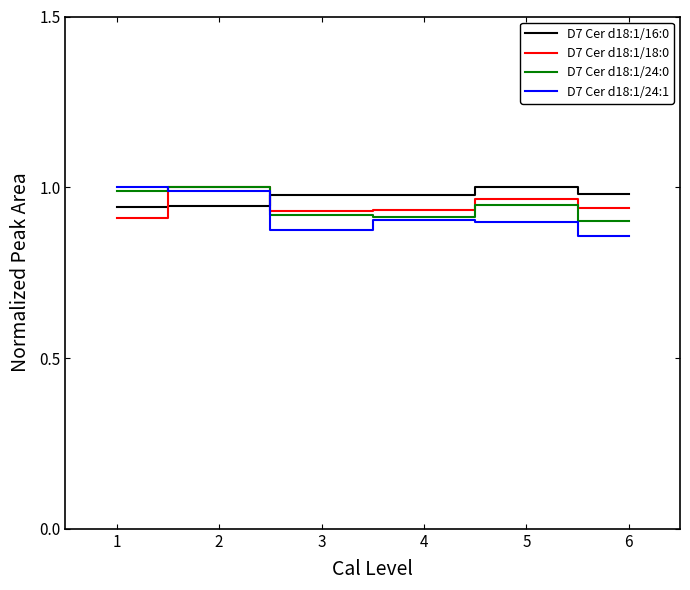

What are all the series names shown in the legend?

D7 Cer d18:1/16:0, D7 Cer d18:1/18:0, D7 Cer d18:1/24:0, D7 Cer d18:1/24:1